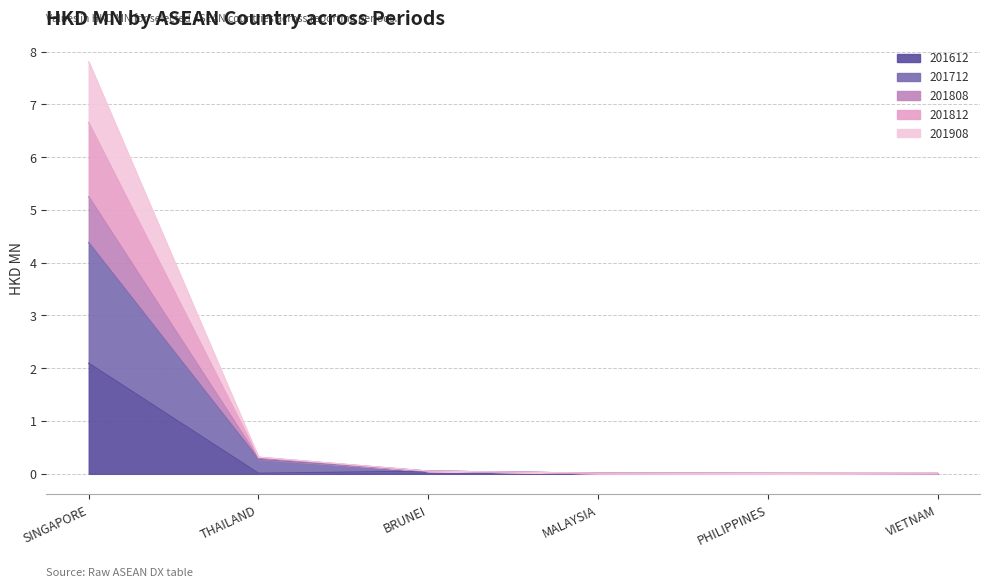

True or false: 201908 and 201812 cross at least once.

False